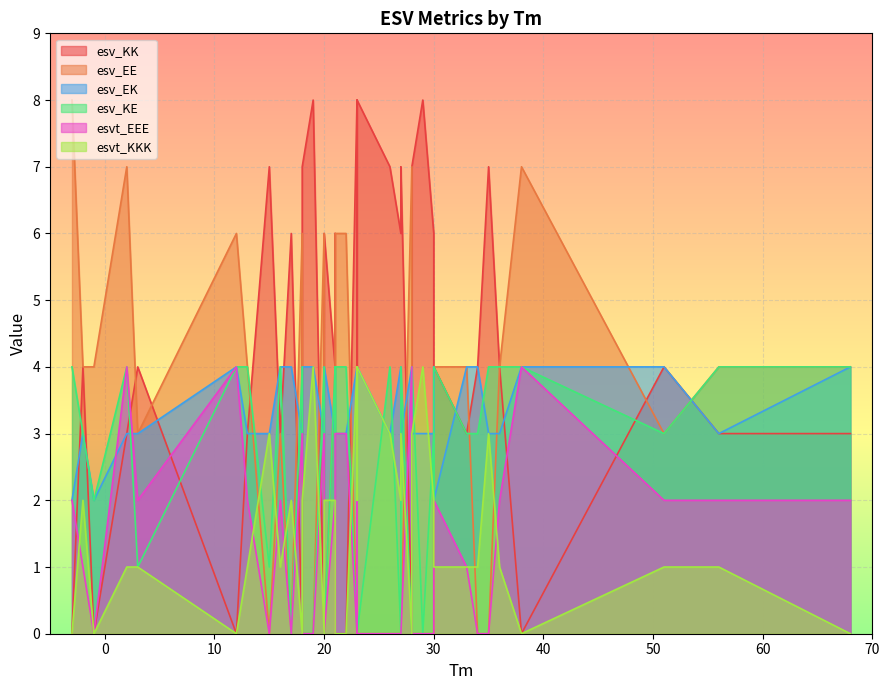

At how many categories does at least one series exceed 4?

24